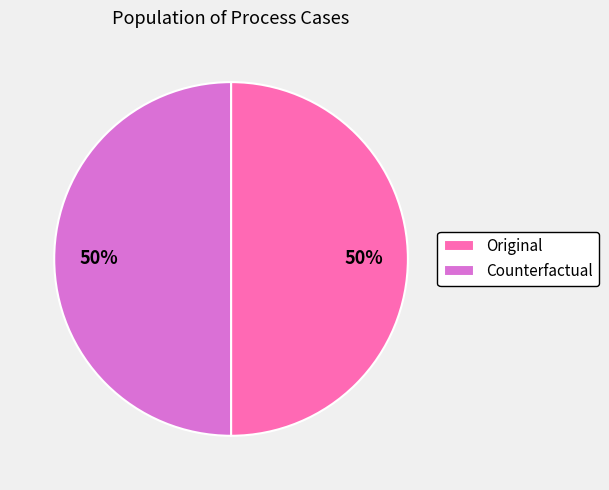

Is it true that Original is 50% of the pie?

True